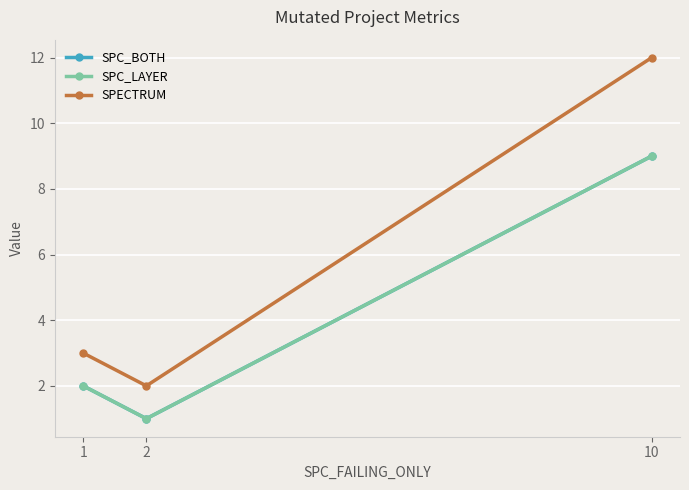

Between 2 and 1, which is larger?

1